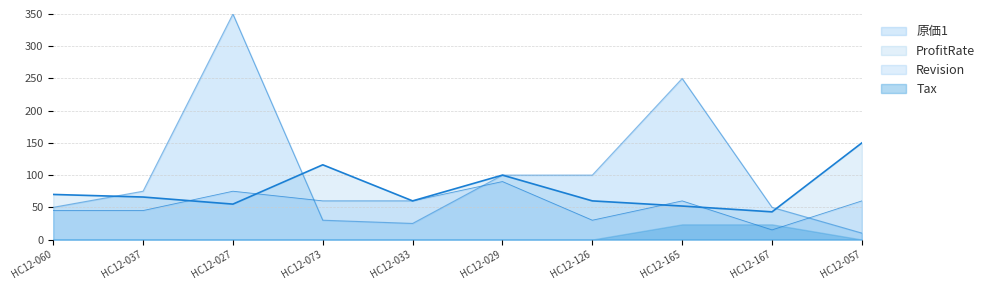

What is the label of the 5th point from the left?

HC12-033